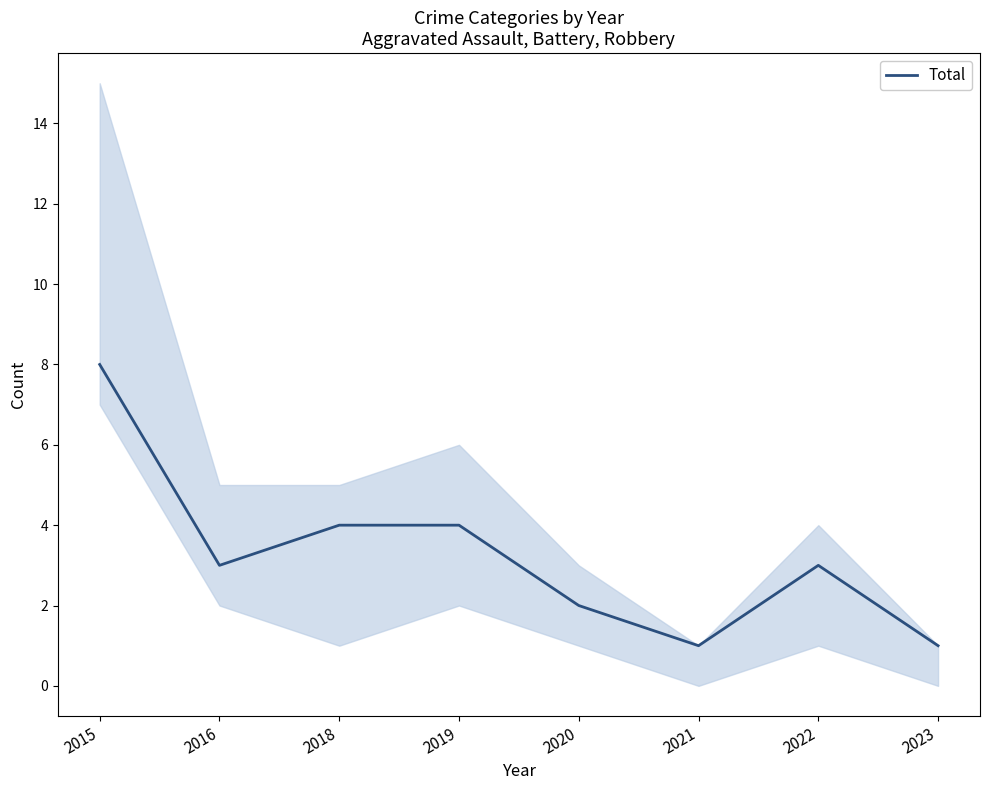

What is the value of the 5th point from the left?

2